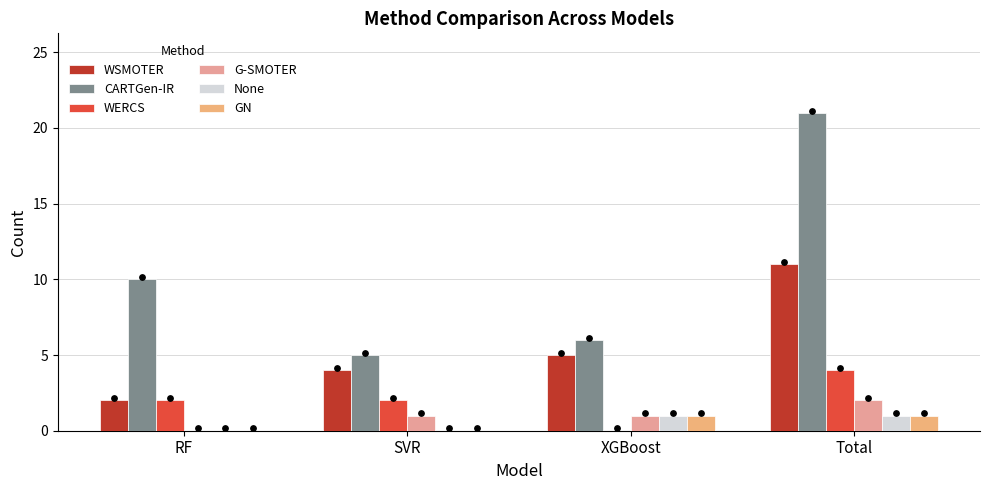

At how many categories does at least one series exceed 19?

1